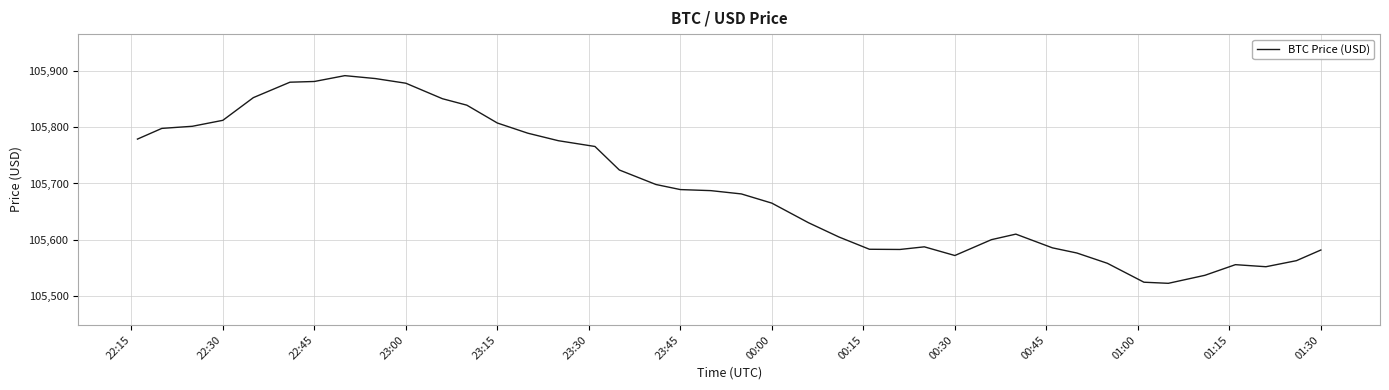

What is the smallest value displayed?

105522.8